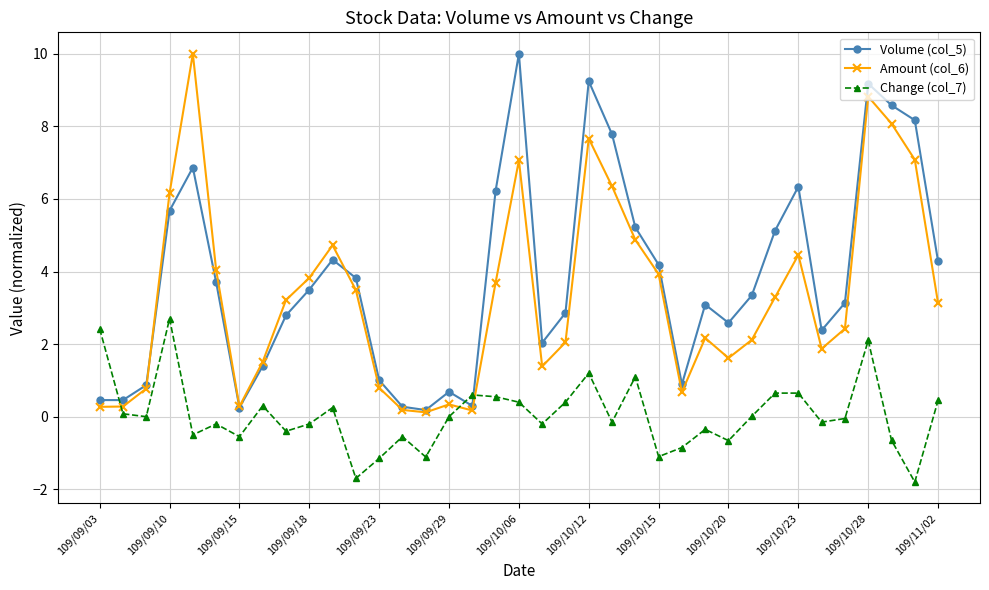

Which series ends up on top after the final intersection of Change (col_7) and Volume (col_5)?

Volume (col_5)